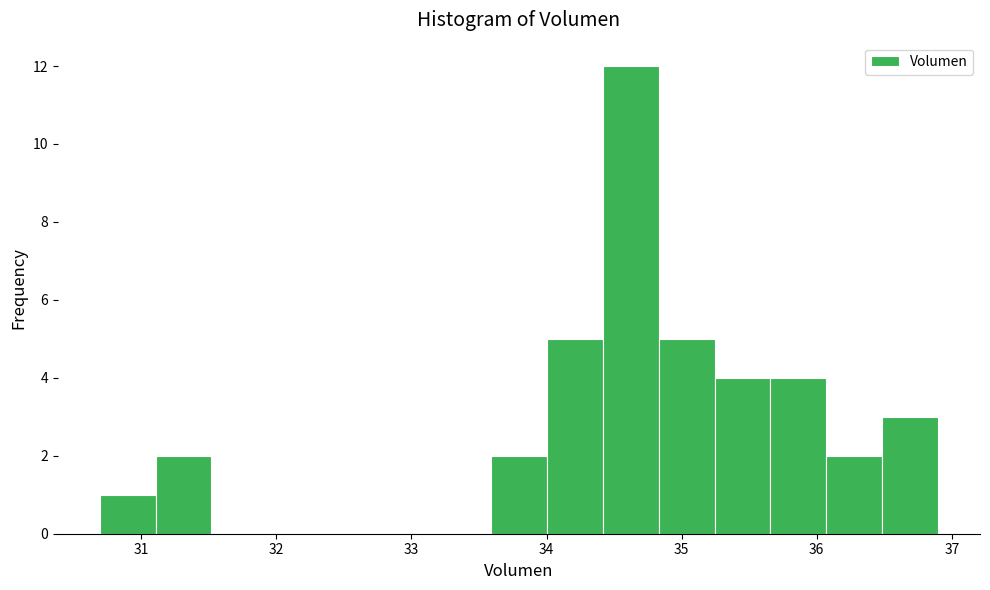

How tall is the bar that spans 36.5 to 36.9 on the x-axis? Neither the bar edges nor the heights are printed on the chart, so give them approximately, as read against the axes.

3